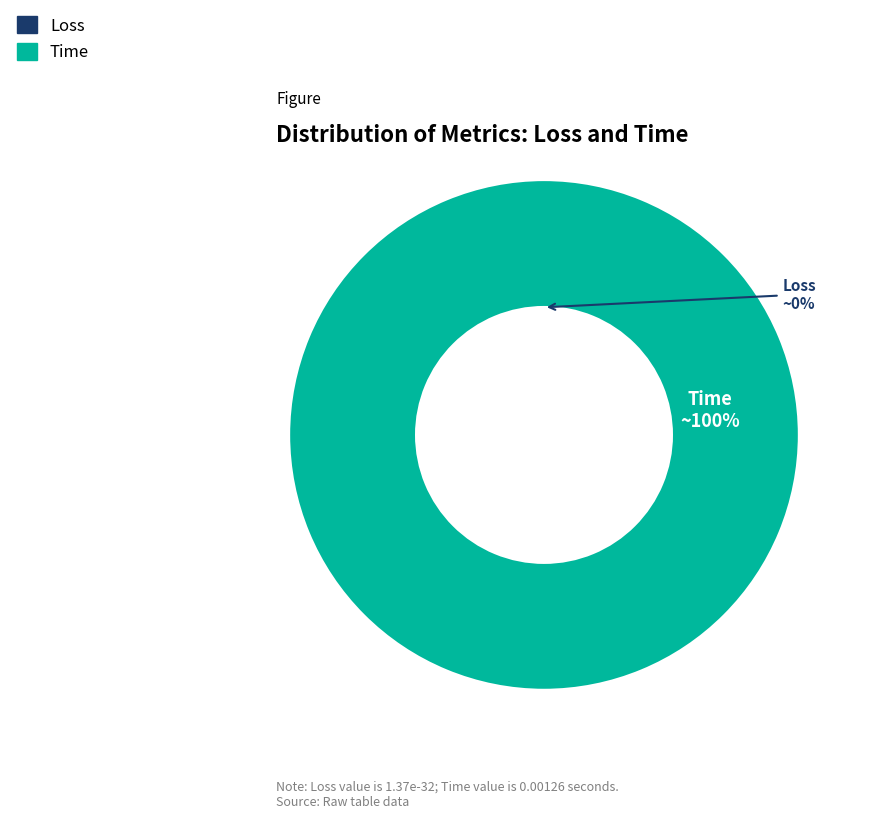

Which category has the smallest portion of the pie?

Loss